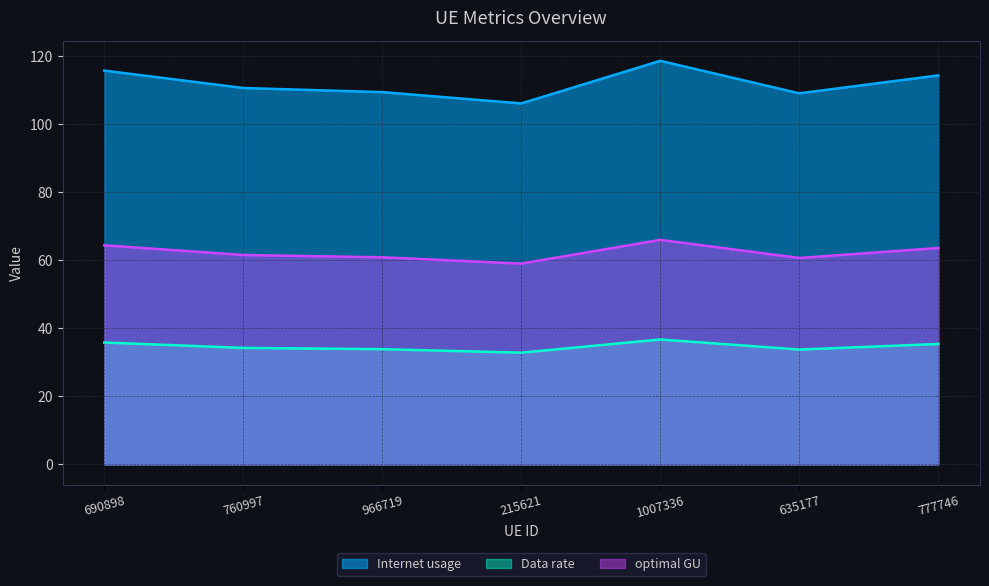

True or false: Data rate has a value of 21.0 at 215621.

False